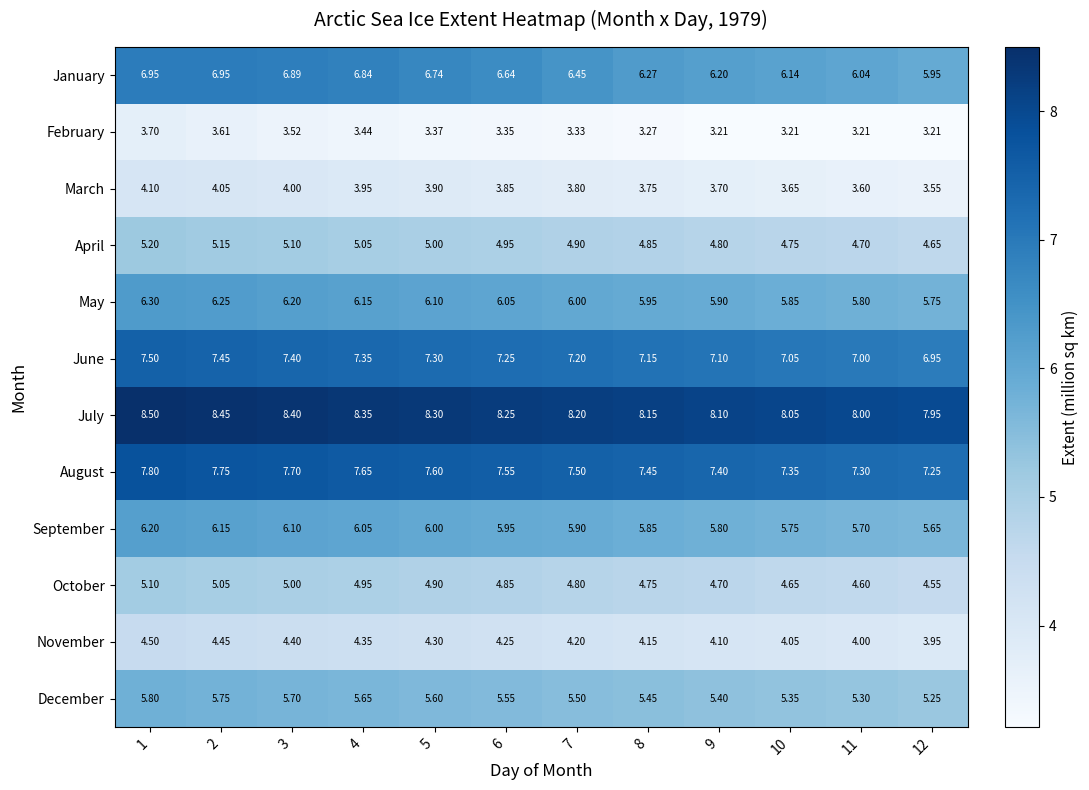

List the series in order of their peak value, lowest first.

February, March, November, October, April, December, September, May, January, June, August, July